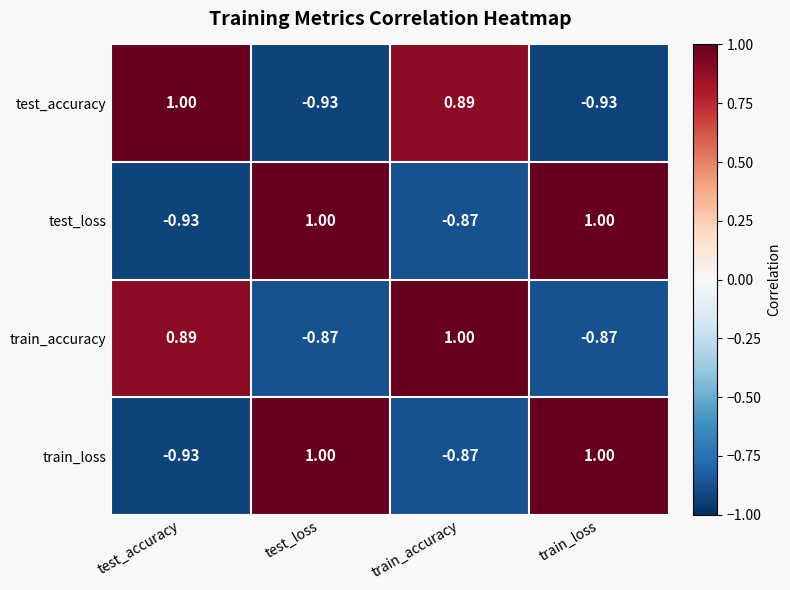

Where is test_loss nearest to the value 0?

train_accuracy